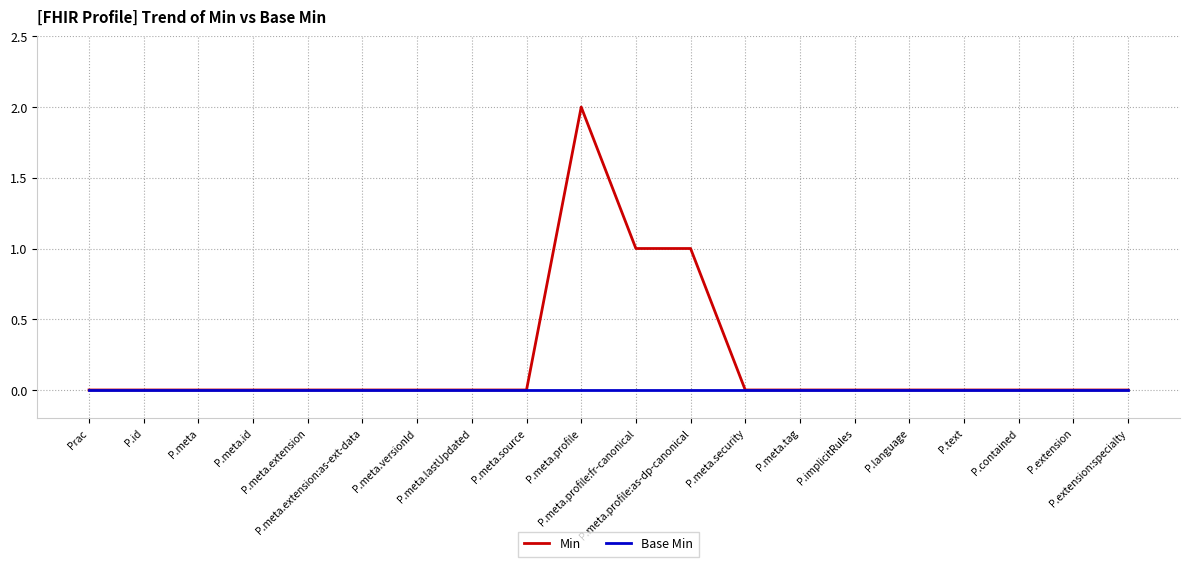

Which series has the largest total across all categories?

Min